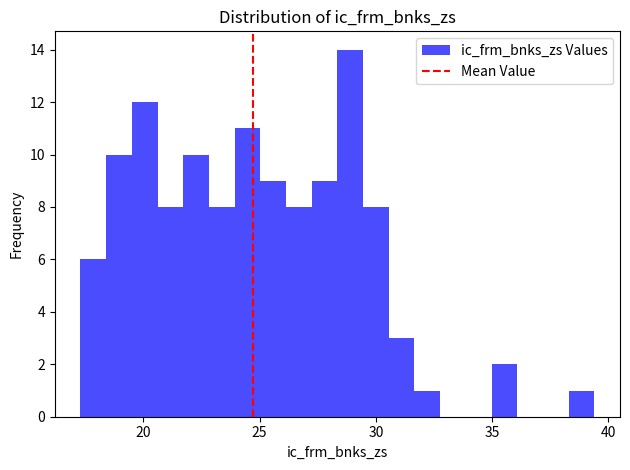

Around what value on the x-axis is the tallest bar? Give the approximate position of its centre, as read against the axis.

29.0